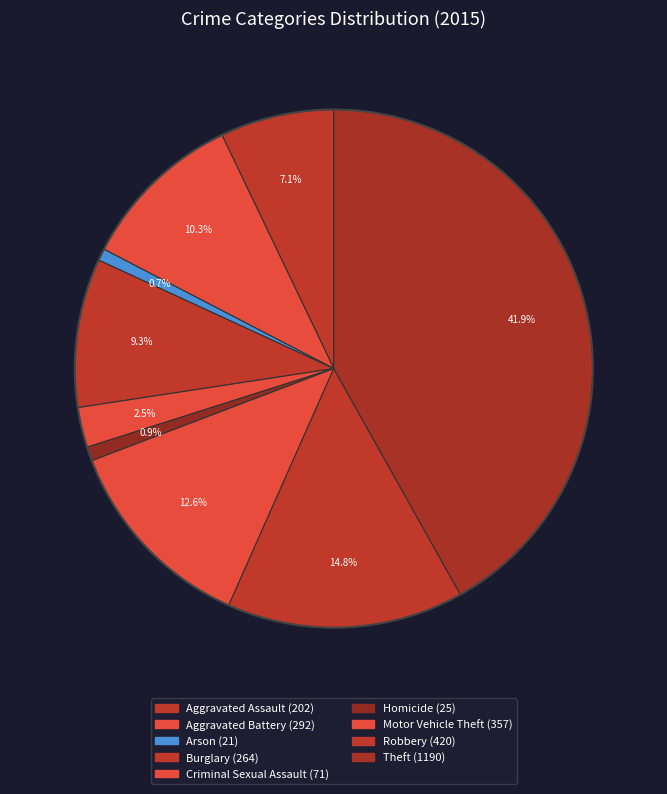

Which category has the biggest portion of the pie?

Theft